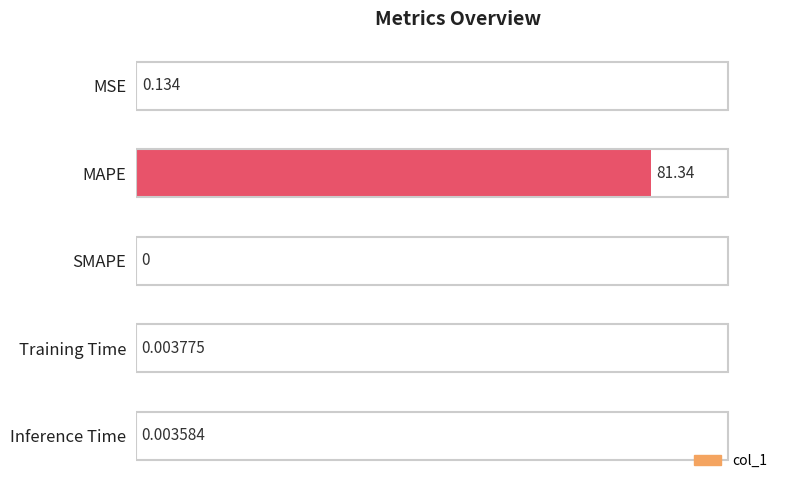

Between SMAPE and MSE, which is larger?

MSE